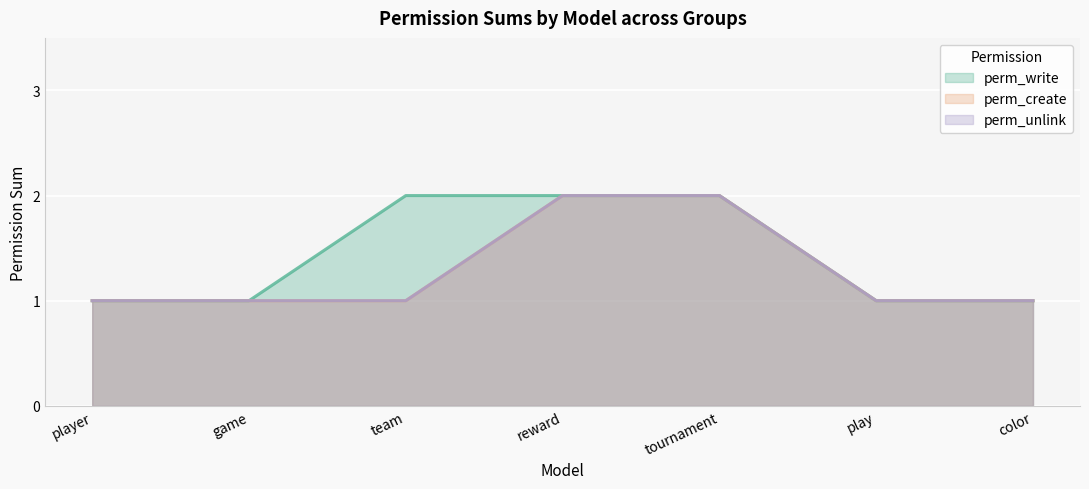

Is the value of perm_create at color_model greater than the value of perm_unlink at 10?

No